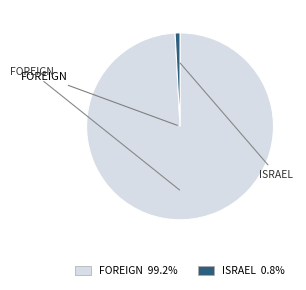

Is there any slice that represents more than half of the pie?

Yes